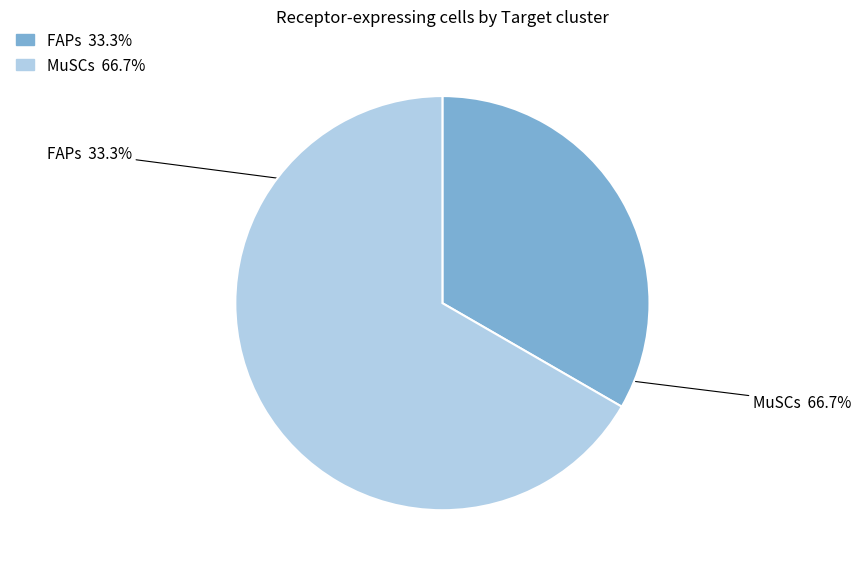

Approximately how many times larger is the value at FAPs compared to MuSCs?

0.5